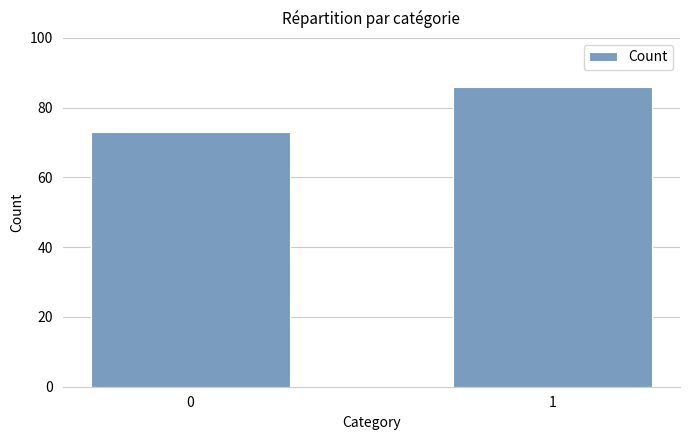

True or false: the data shows 86 at 1.

True